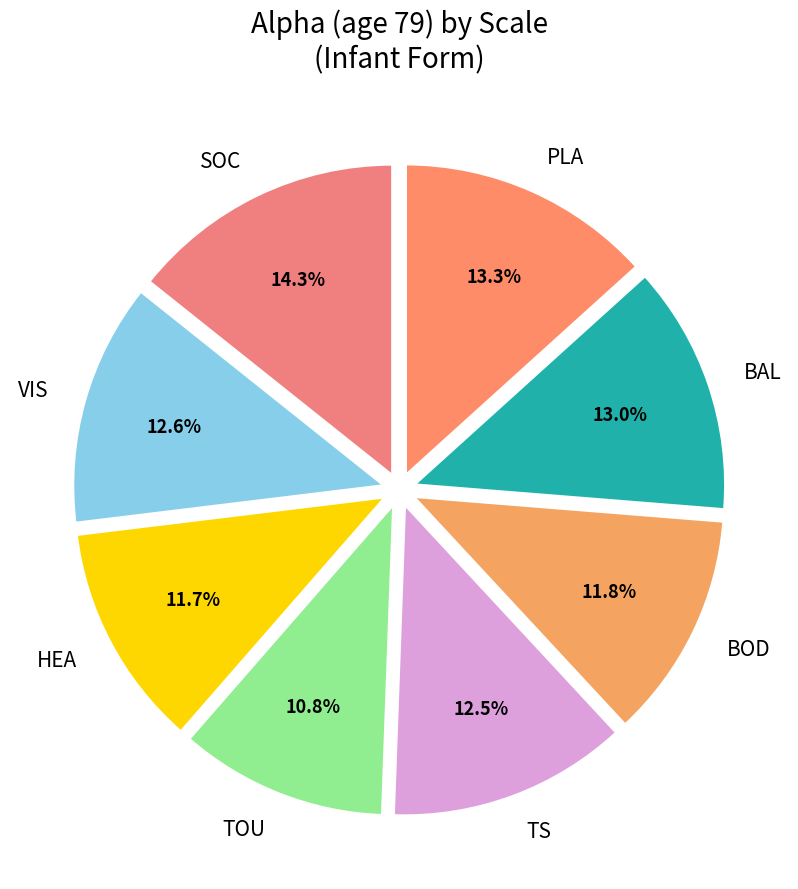

What percentage is the VIS slice, to the nearest percent?

13%